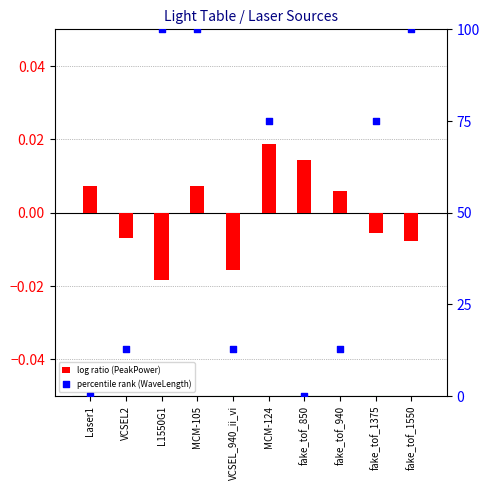

What are all the series names shown in the legend?

log ratio (PeakPower), percentile rank (WaveLength)